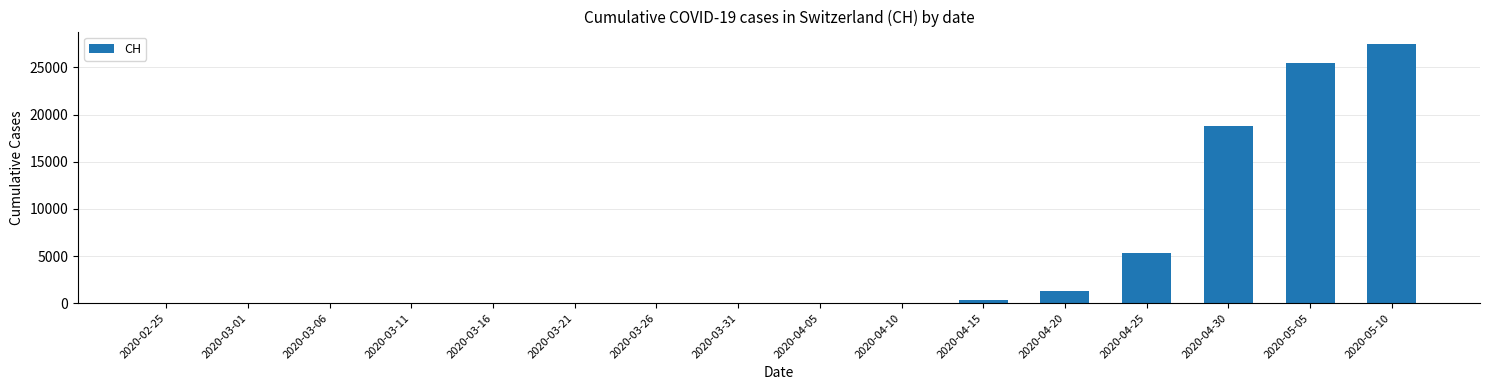

Is it true that the value at 2020-04-05 is 0?

True